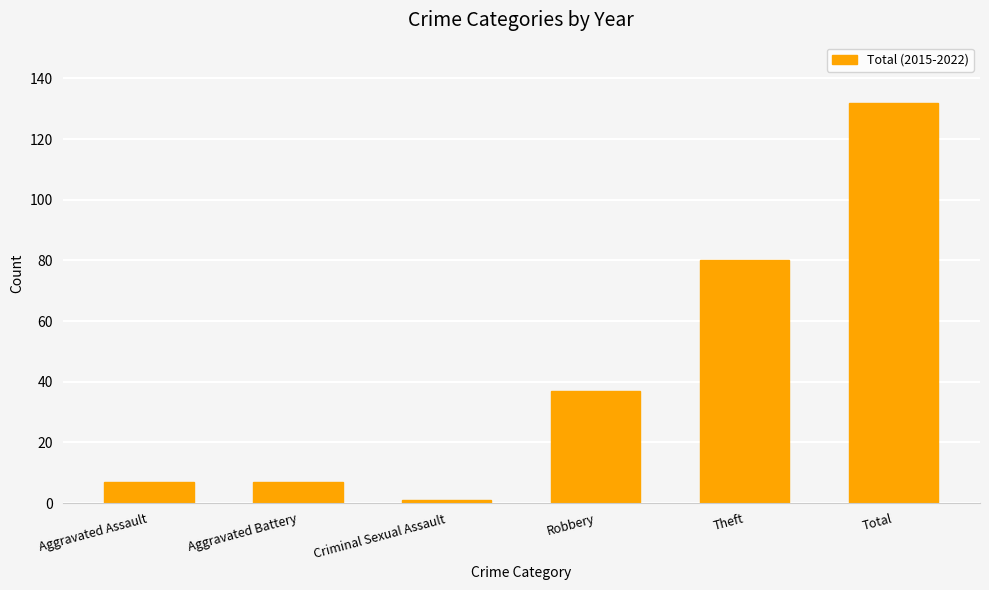

Between Aggravated Battery and Criminal Sexual Assault, which is larger?

Aggravated Battery